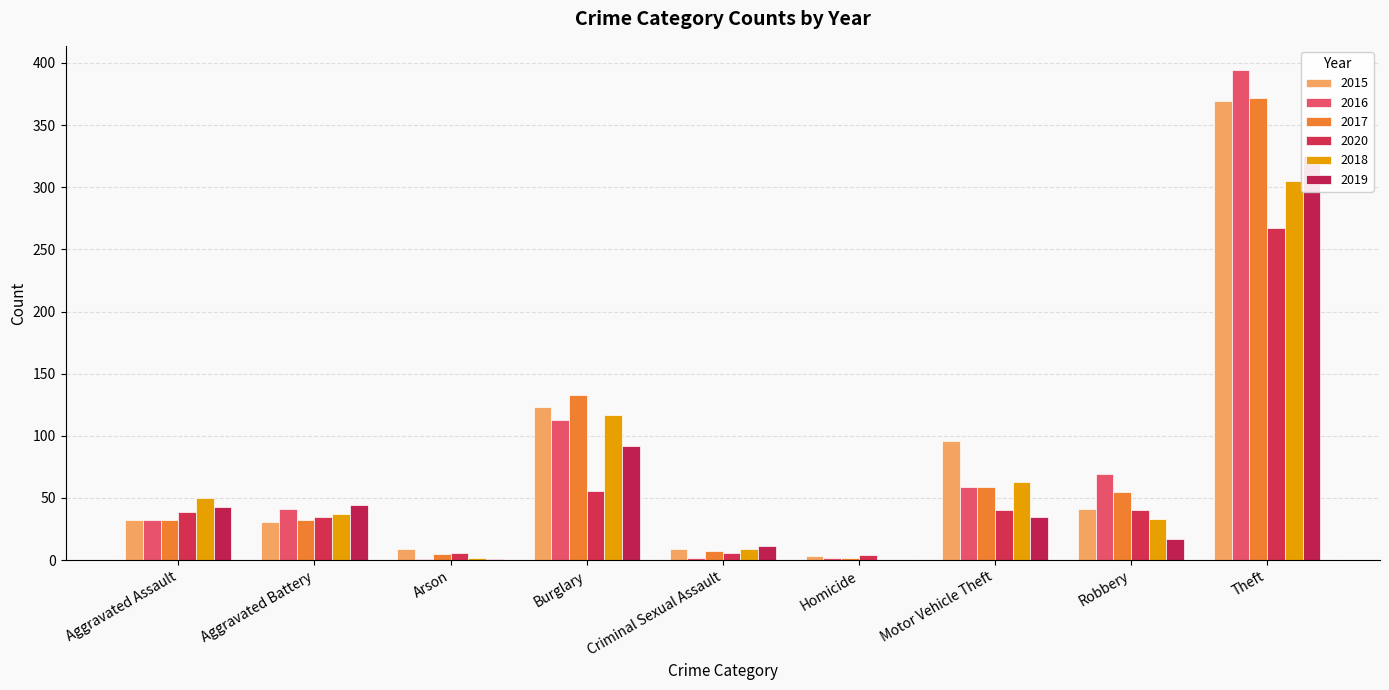

Which category has the lowest value in the 2020 series?

Homicide